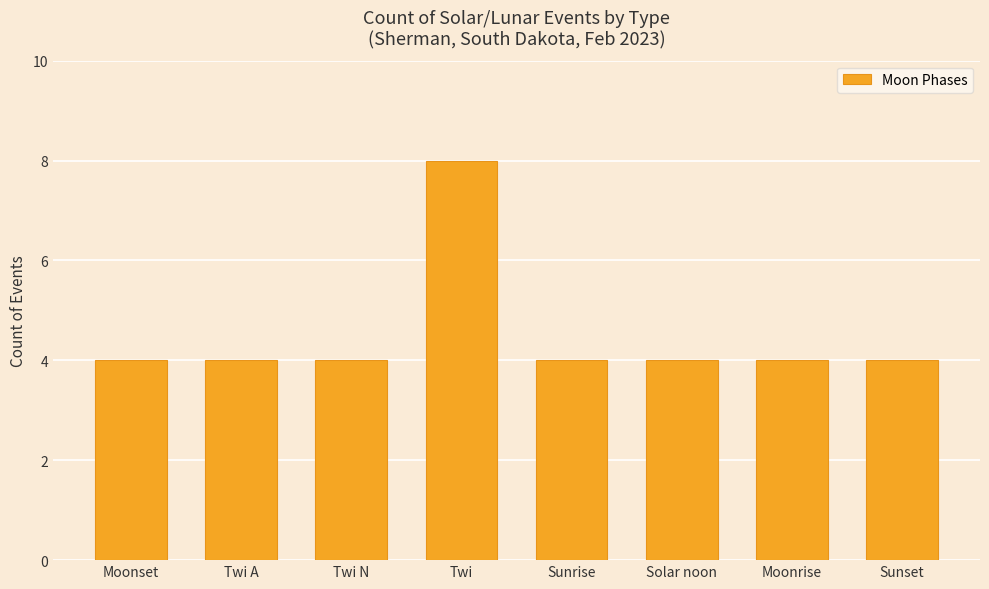

Are the bars grouped side by side (vs. stacked)?

No